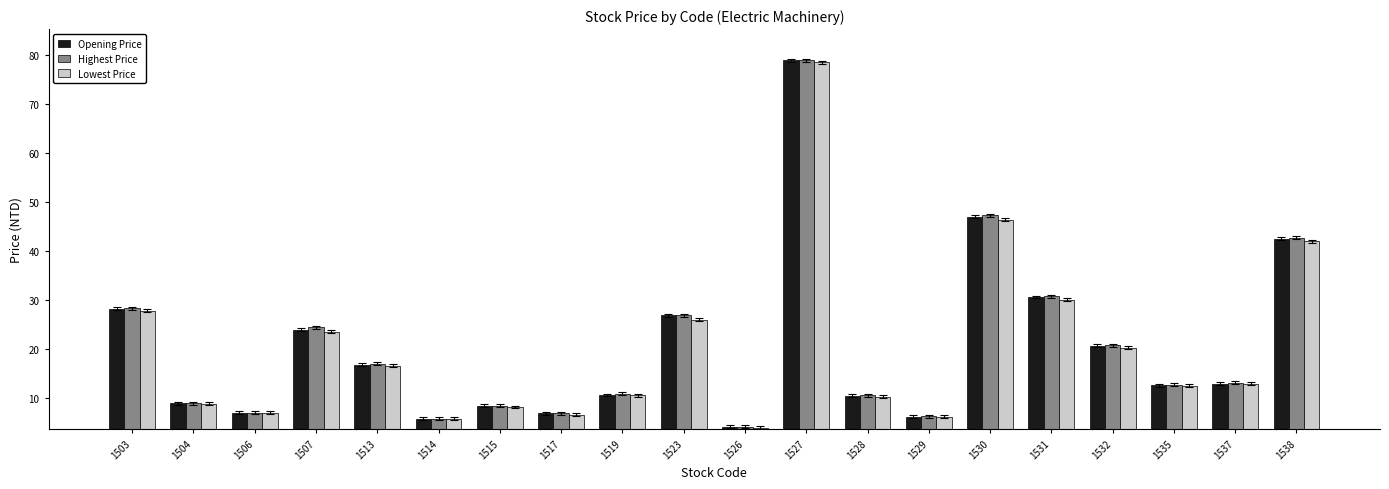

What is the sum of all Opening Price values?

410.8